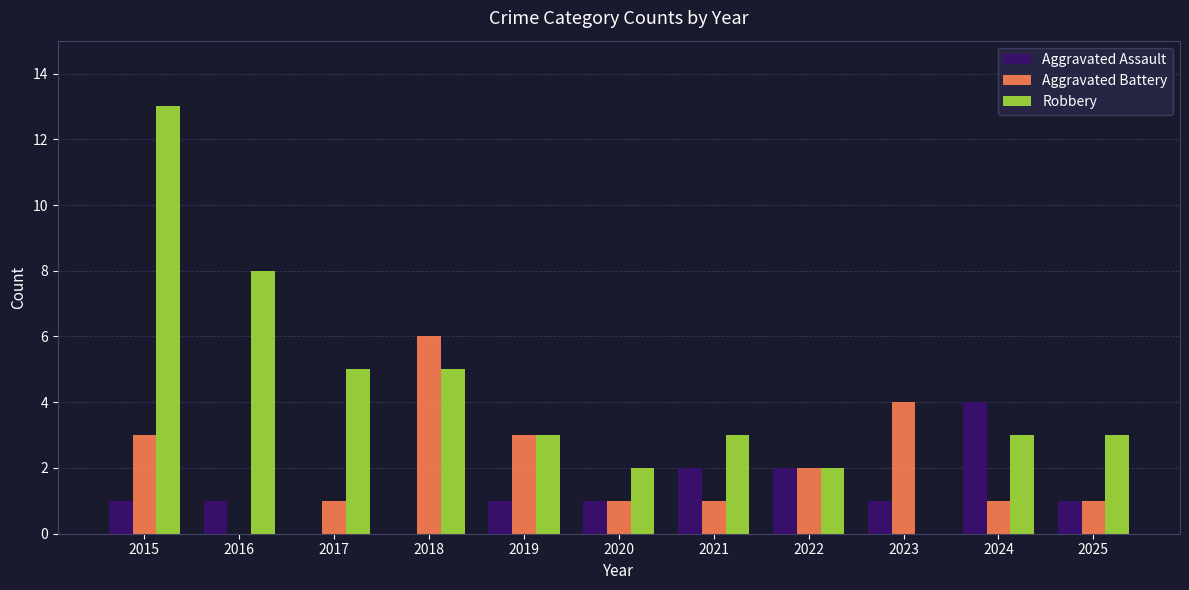

Is it true that Aggravated Assault equals 2 at 2024?

False